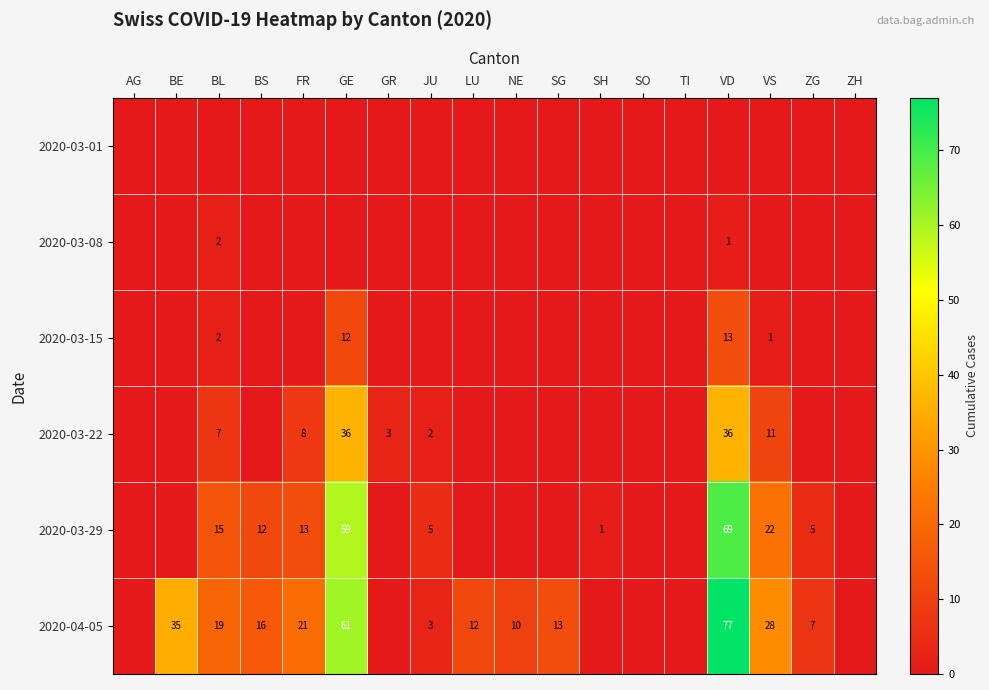

What is the sum of the 2020-03-22 values at GR and BL?

10